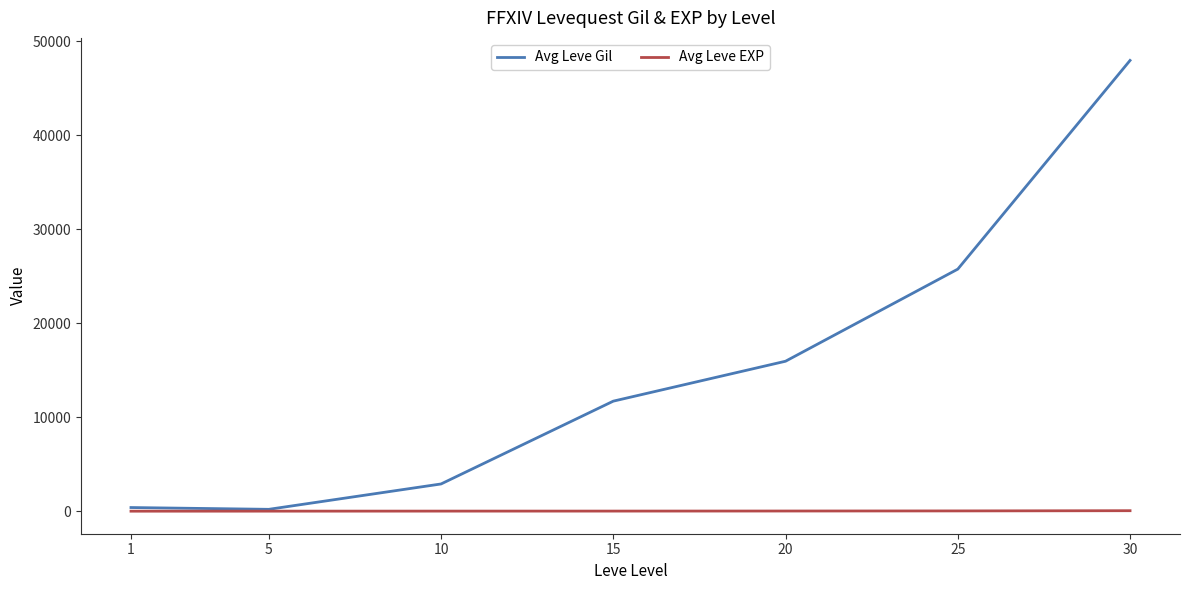

Between 10 and 30, which series saw the biggest shift?

Avg Leve Gil